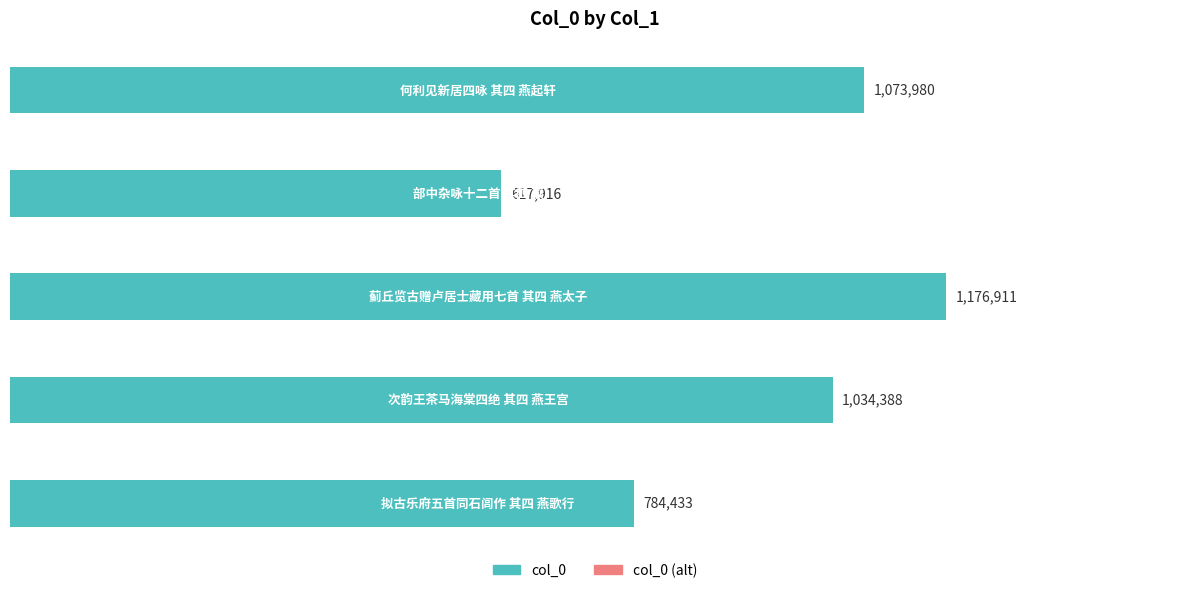

Are the bars horizontal?

Yes